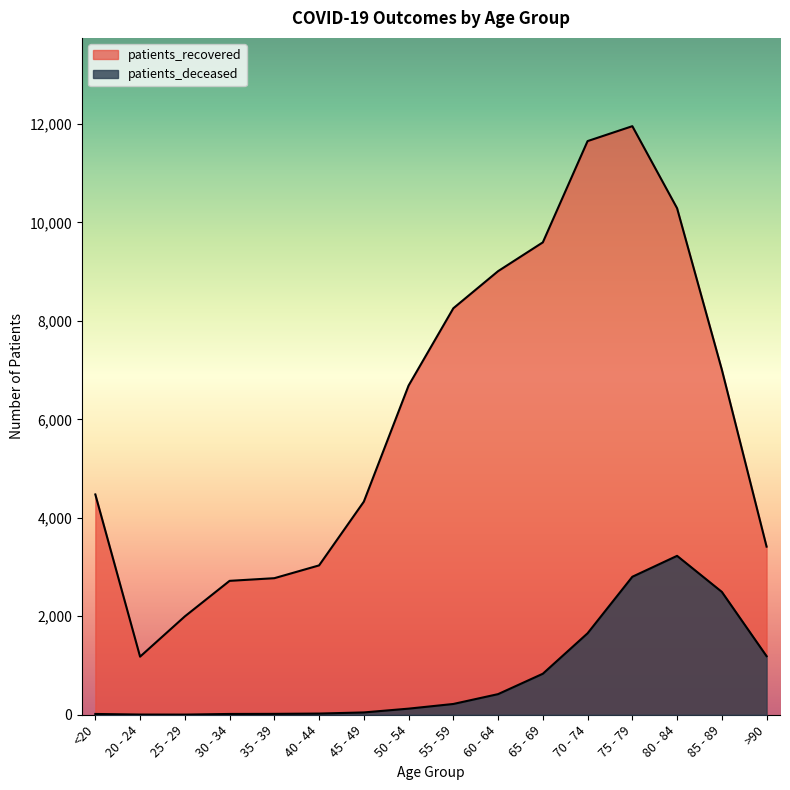

Where is the first local minimum for patients_deceased?

25 - 29